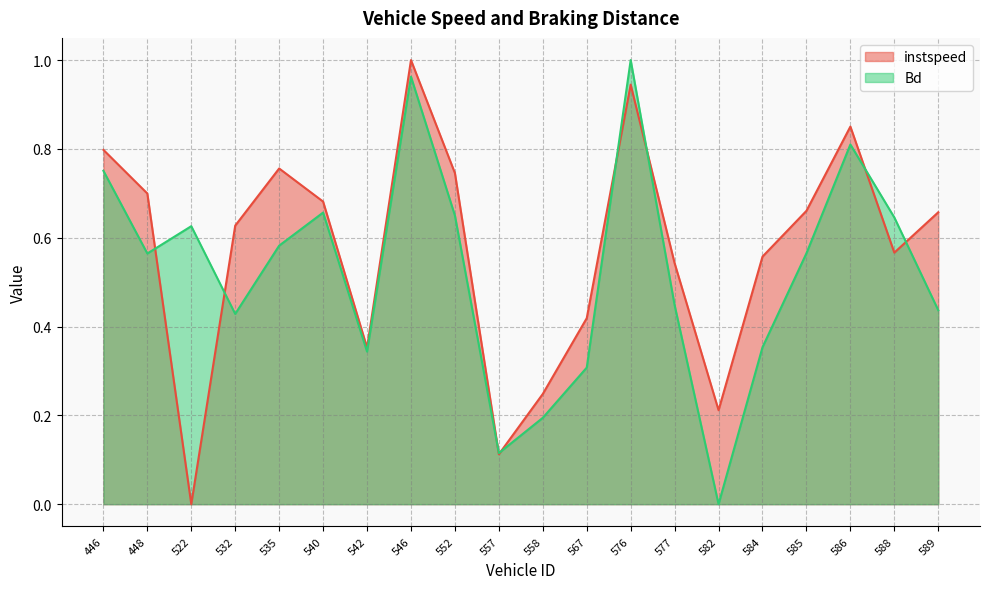

What is the sum of all Bd values?

10.4